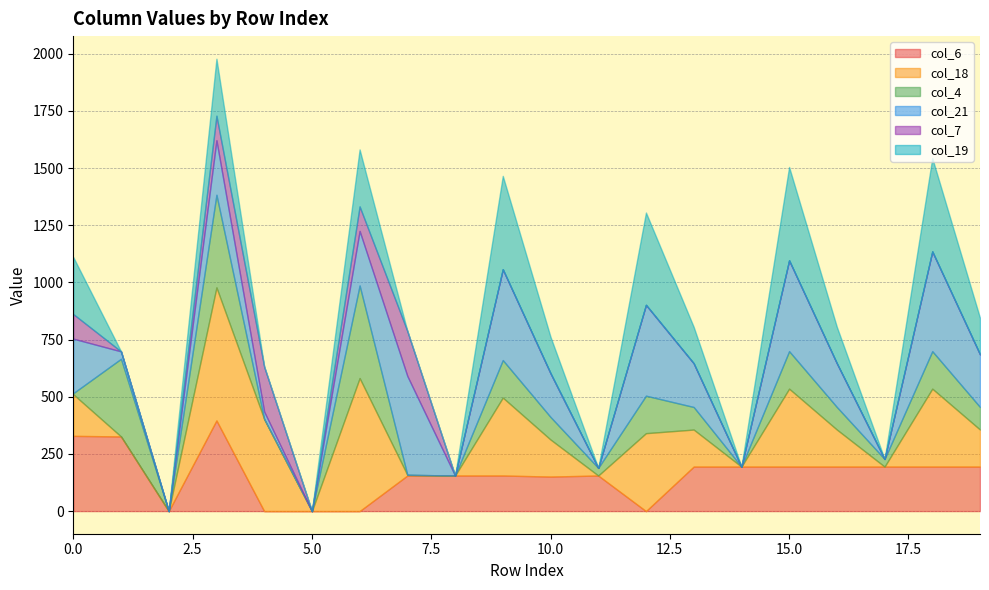

How many intersections are there between col_6 and col_21?

9